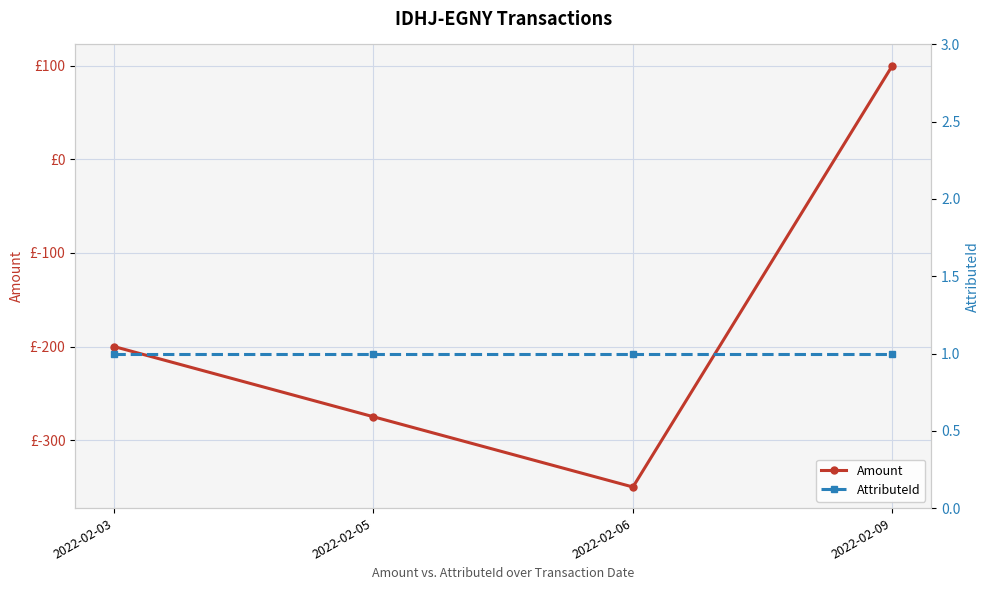

Reading left to right, list all the values displayed in this chart.

Amount: -200	-275	-350	100
AttributeId: 1	1	1	1